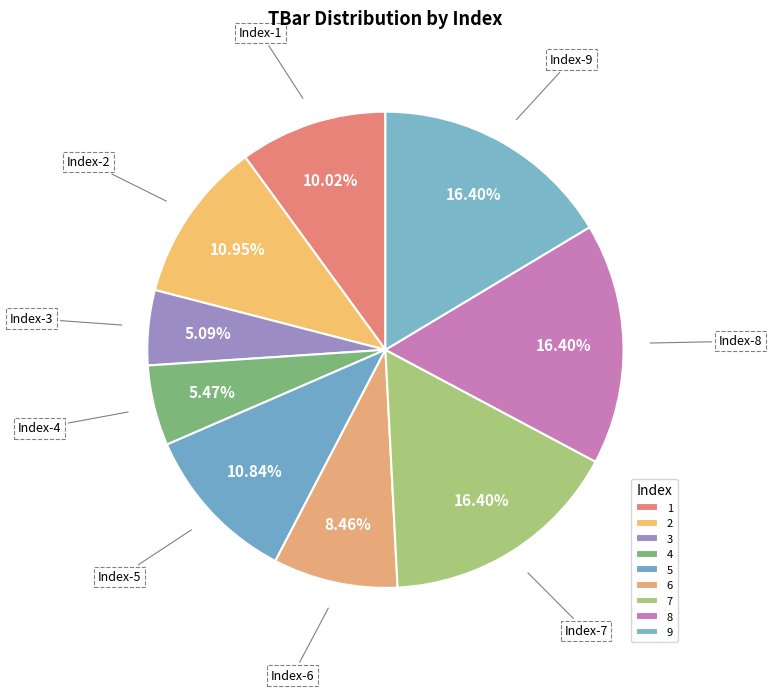

Approximately how many times larger is the value at 6 compared to 9?

0.5